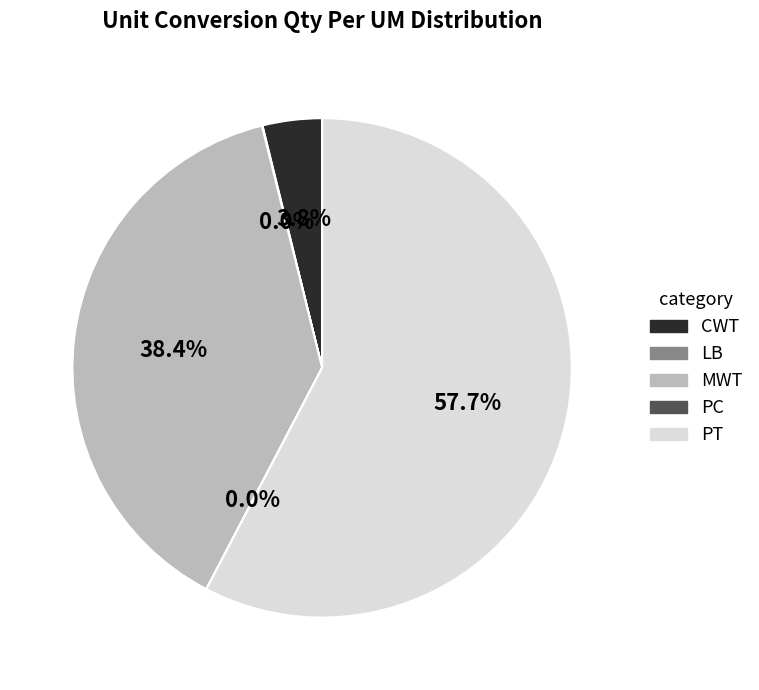

Do MWT and CWT together represent more than half of the pie?

No